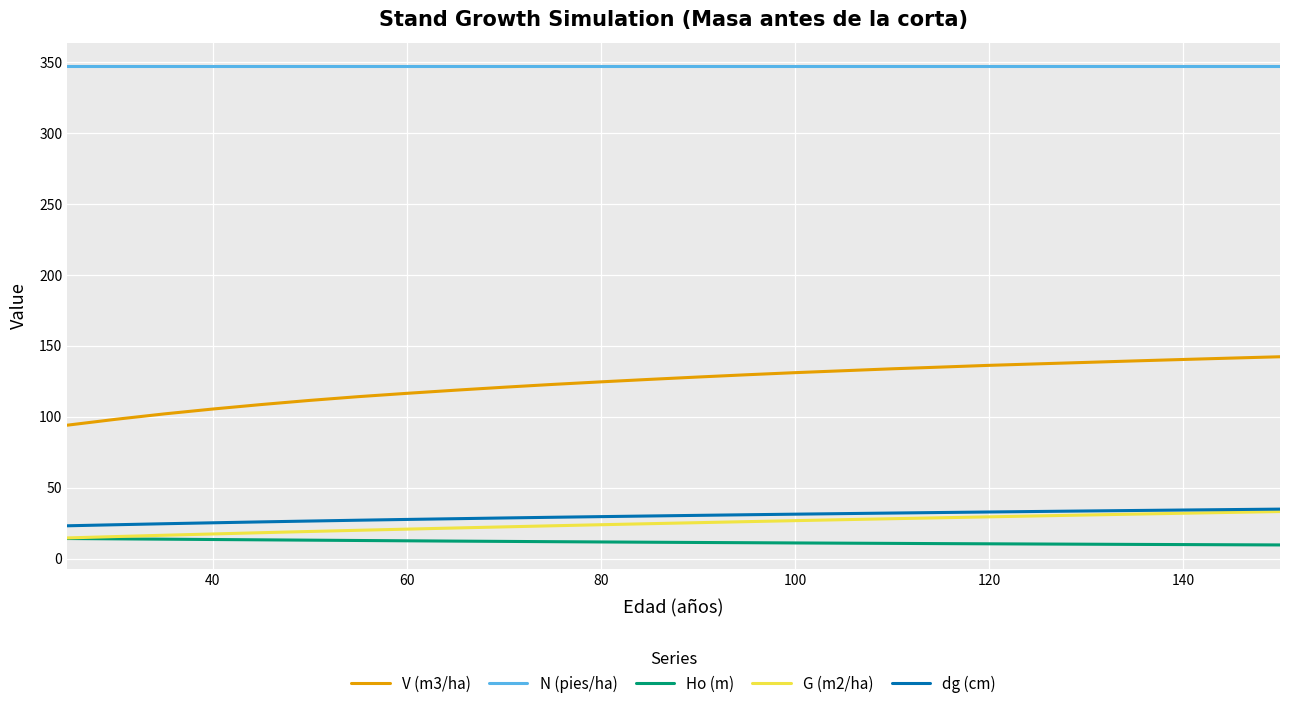

True or false: V (m3/ha) and N (pies/ha) intersect in this chart.

False